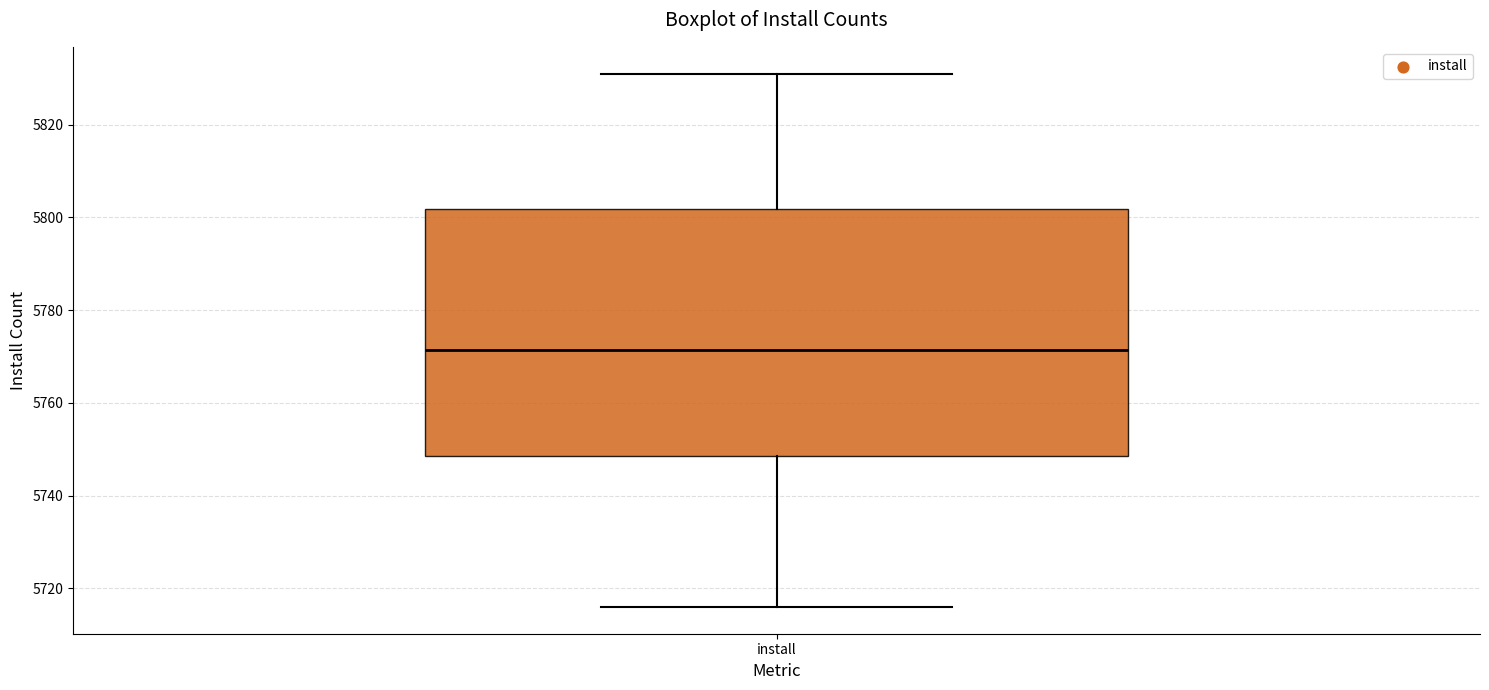

Transcribe this box plot: give where the median line is, the range the box spans, and where the two whiskers end, as read against the y-axis. The values are not printed on the chart, so give them approximately, as read against the axis.

median 5772, box 5748 to 5802, whiskers 5716 to 5832